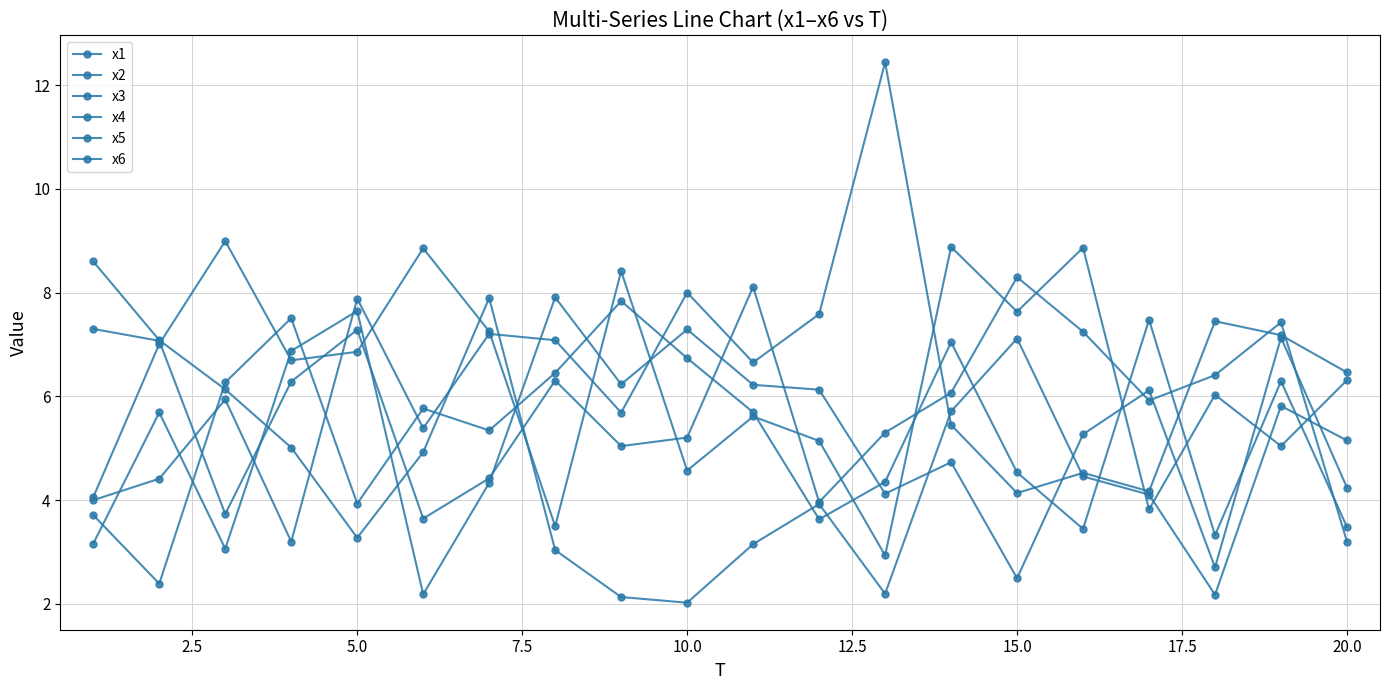

Is this an area chart (filled region under the line)?

No